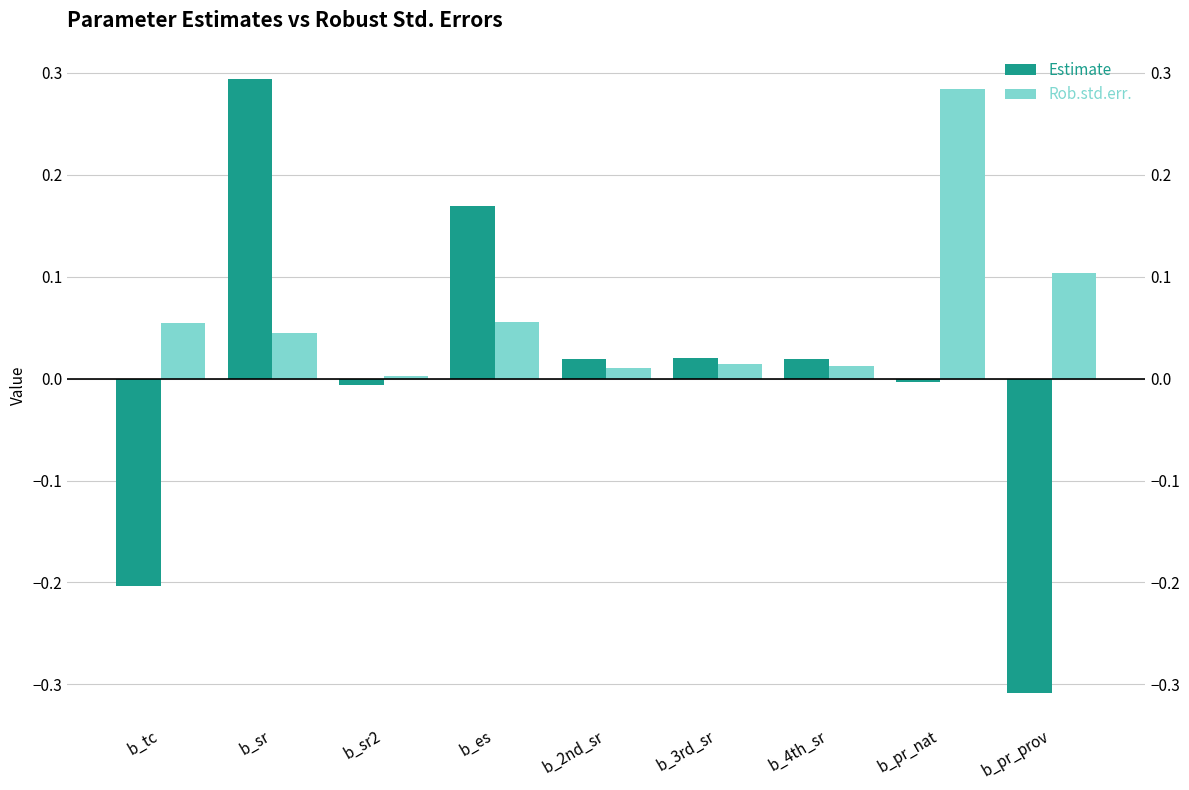

How many bars are there in total?

18